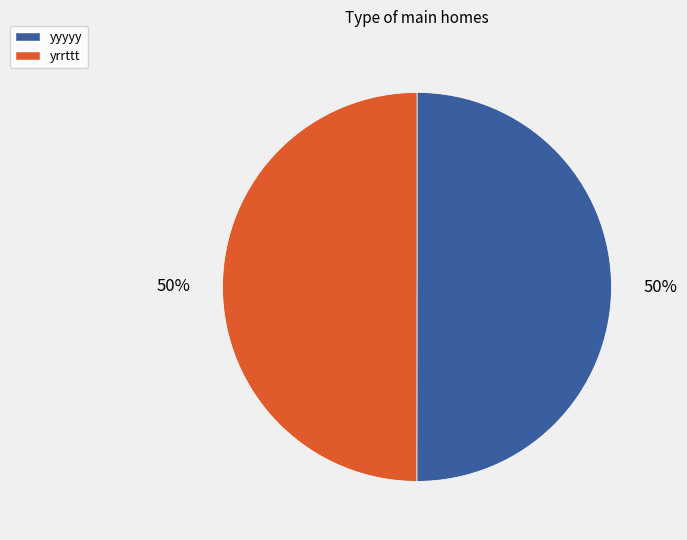

The yyyyy slice represents 50% of the pie. True or false?

True